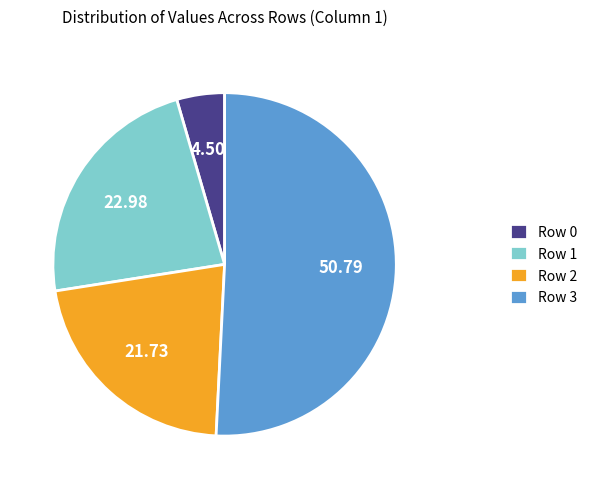

Which slice is the smallest?

Row 0